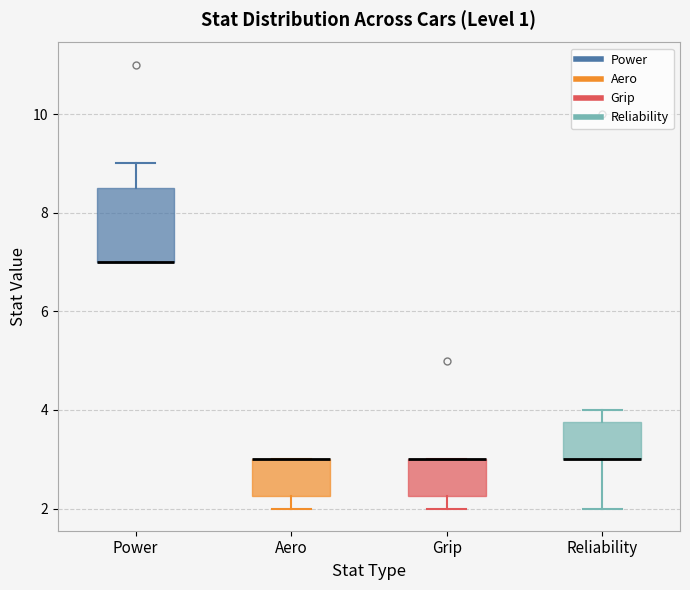

Reading left to right, read every box against the y-axis: the position of its median line, the range the box covers, and the ends of its whiskers. The values are not printed on the chart, so give them approximately, as read against the axis.

Power: median 7.0 (drawn on the box's lower edge), box 7.0 to 8.6, whiskers 7.0 to 9.0
Aero: median 3.0 (drawn on the box's upper edge), box 2.2 to 3.0, whiskers 2.0 to 3.0
Grip: median 3.0 (drawn on the box's upper edge), box 2.2 to 3.0, whiskers 2.0 to 3.0
Reliability: median 3.0 (drawn on the box's lower edge), box 3.0 to 3.8, whiskers 2.0 to 4.0